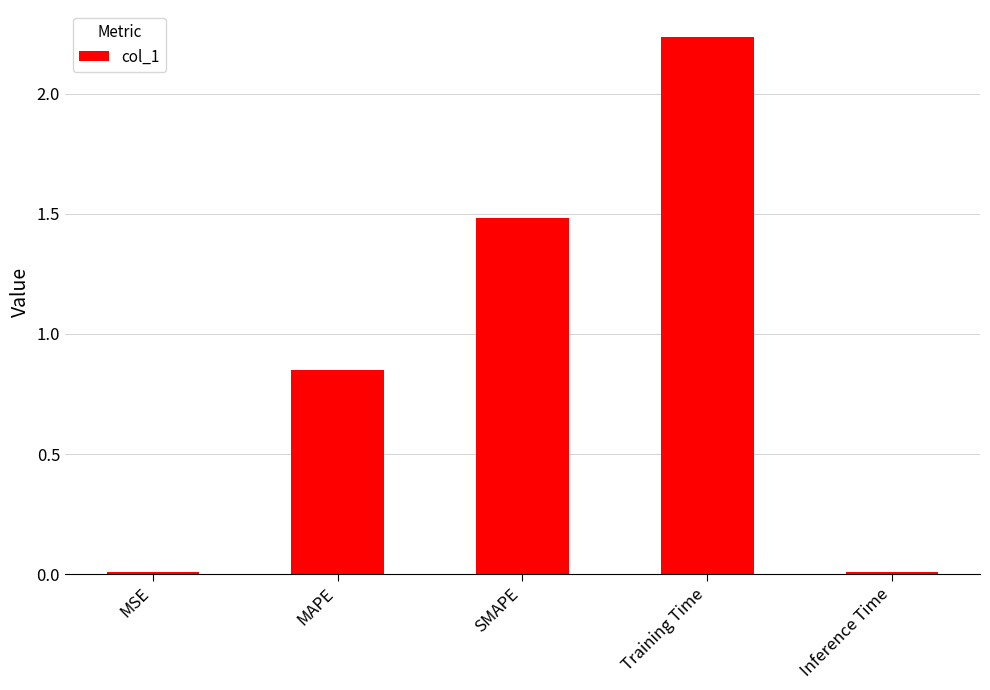

What is the change in value from SMAPE to Inference Time?

-1.5